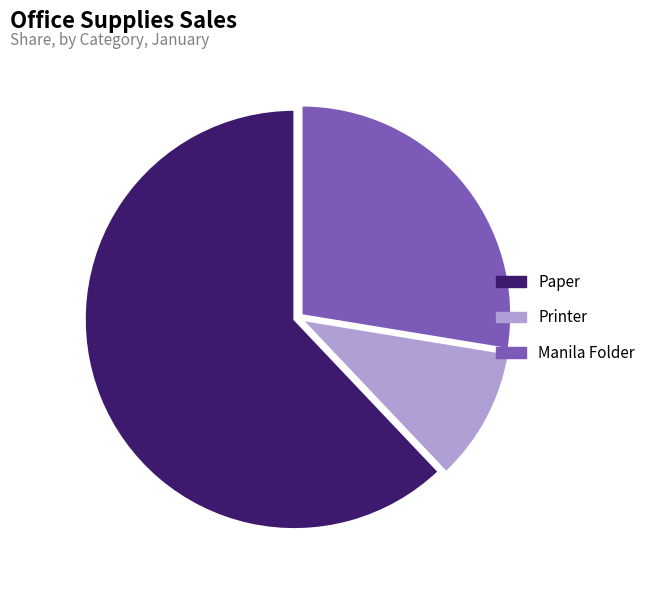

How many segments does this pie chart have?

3